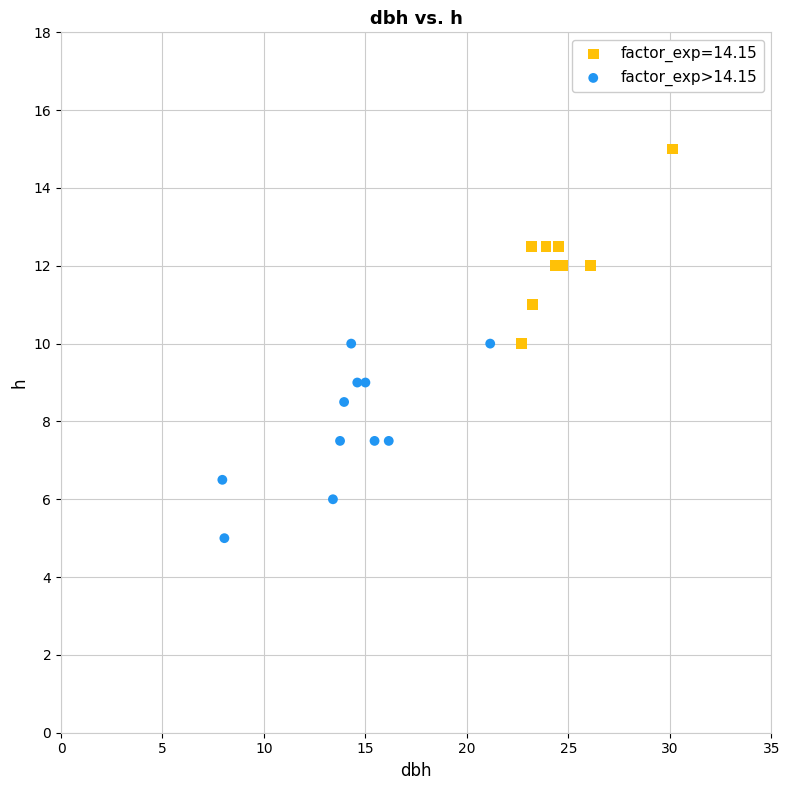

Which series contains the lowest Y value?

factor_exp>14.15